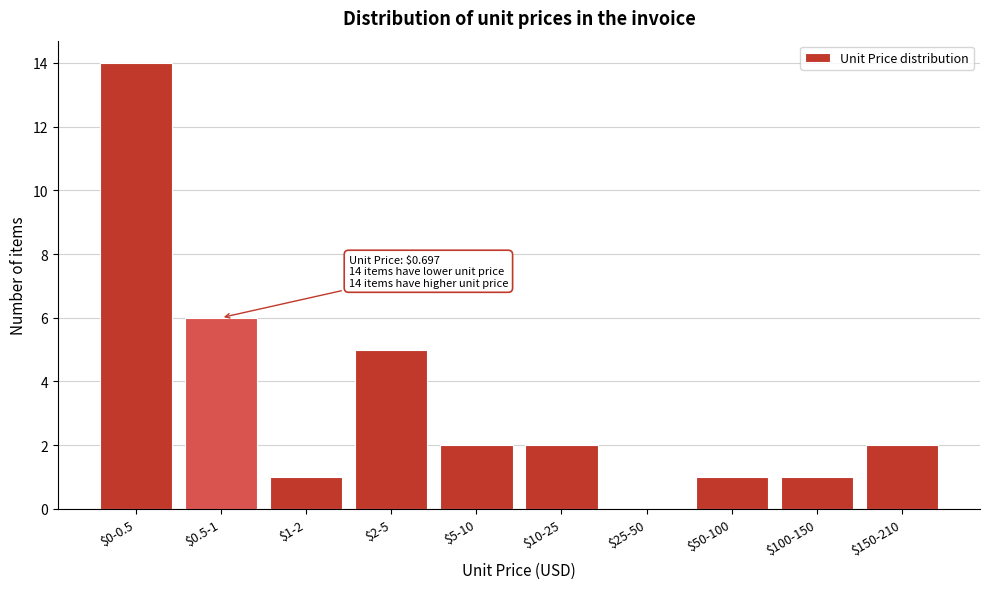

The chart shows a value of 6 at $0.5-1. True or false?

True